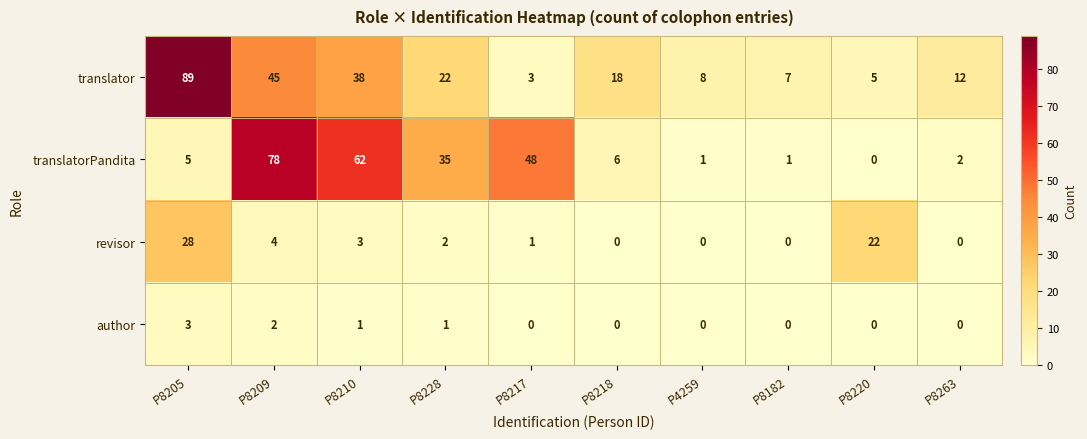

Which series has the largest total across all categories?

translator